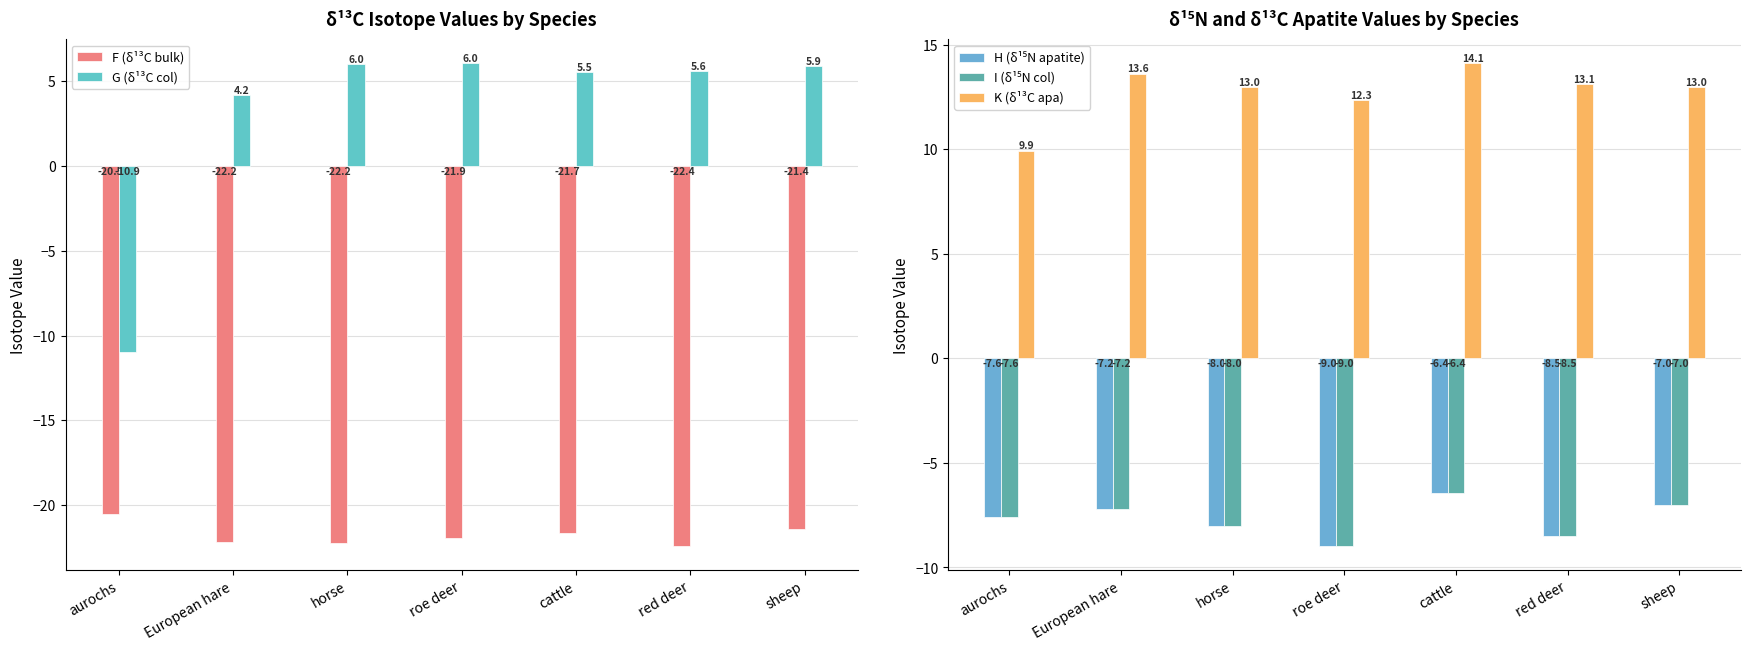

Reading right to left, list all the values displayed in this chart.

F (δ¹³C bulk): sheep=-21.4	red deer=-22.4	cattle=-21.7	roe deer=-21.9	horse=-22.2	European hare=-22.2	aurochs=-20.5
G (δ¹³C col): sheep=5.9	red deer=5.6	cattle=5.5	roe deer=6.0	horse=6.0	European hare=4.2	aurochs=-10.9
H (δ¹⁵N apatite): sheep=-7.0	red deer=-8.5	cattle=-6.4	roe deer=-9.0	horse=-8.0	European hare=-7.2	aurochs=-7.6
I (δ¹⁵N col): sheep=-7.0	red deer=-8.5	cattle=-6.4	roe deer=-9.0	horse=-8.0	European hare=-7.2	aurochs=-7.6
K (δ¹³C apa): sheep=13.0	red deer=13.1	cattle=14.1	roe deer=12.3	horse=13.0	European hare=13.6	aurochs=9.9